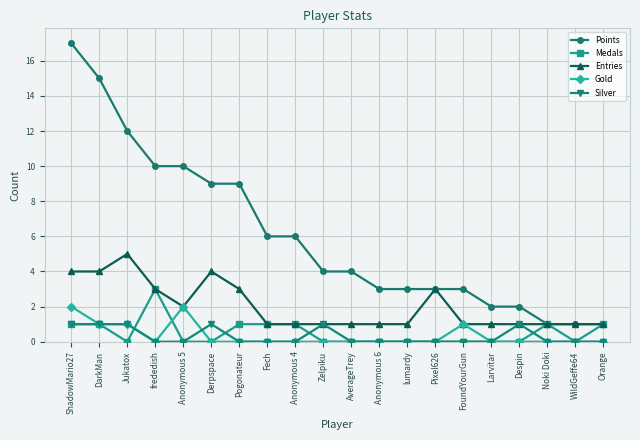

List the series in order of their peak value, highest first.

Points, Entries, Medals, Gold, Silver